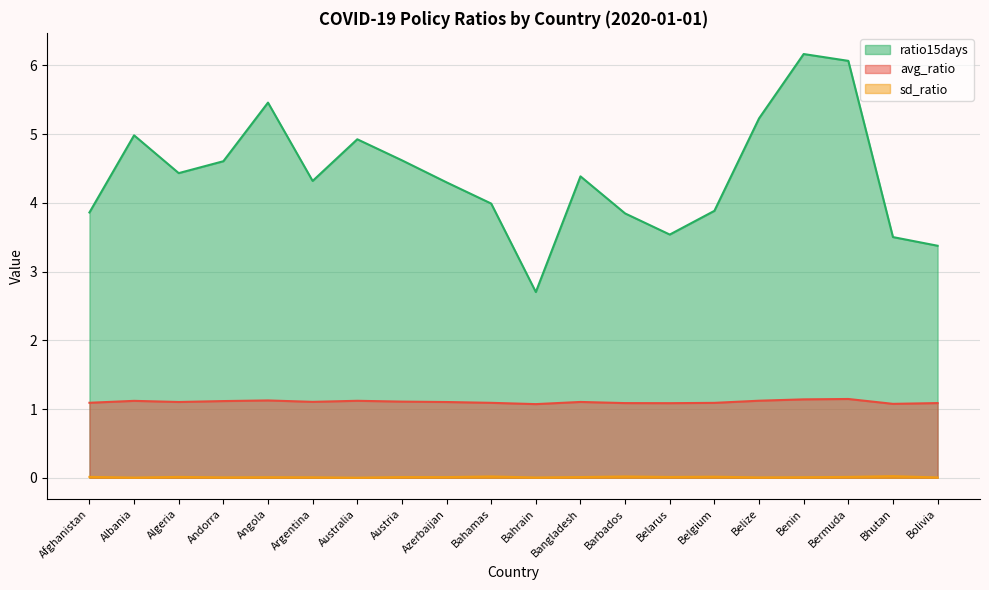

Does the chart display data point markers on the line(s)?

No